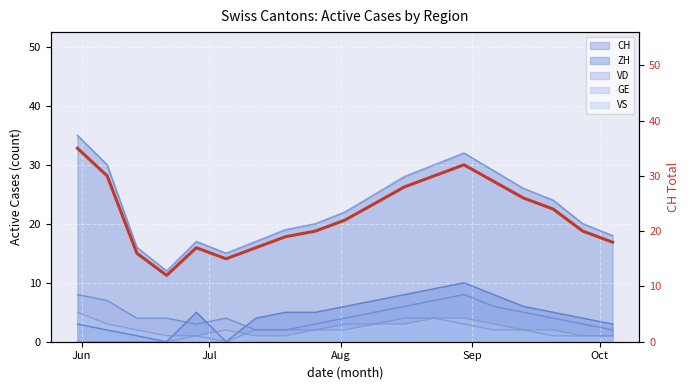

True or false: CH and VD intersect in this chart.

False